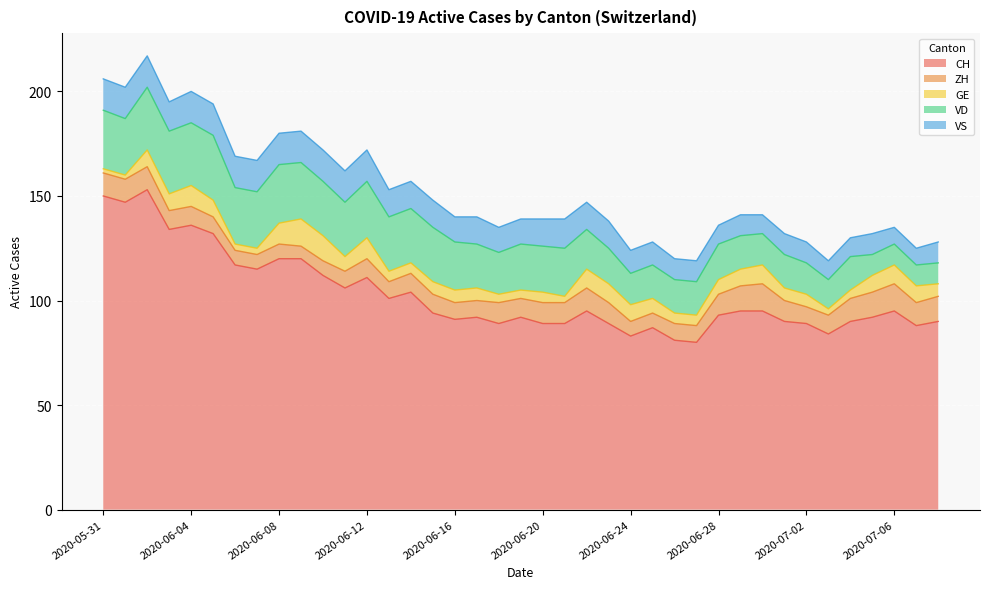

How many data points in ZH are less than 9?

15